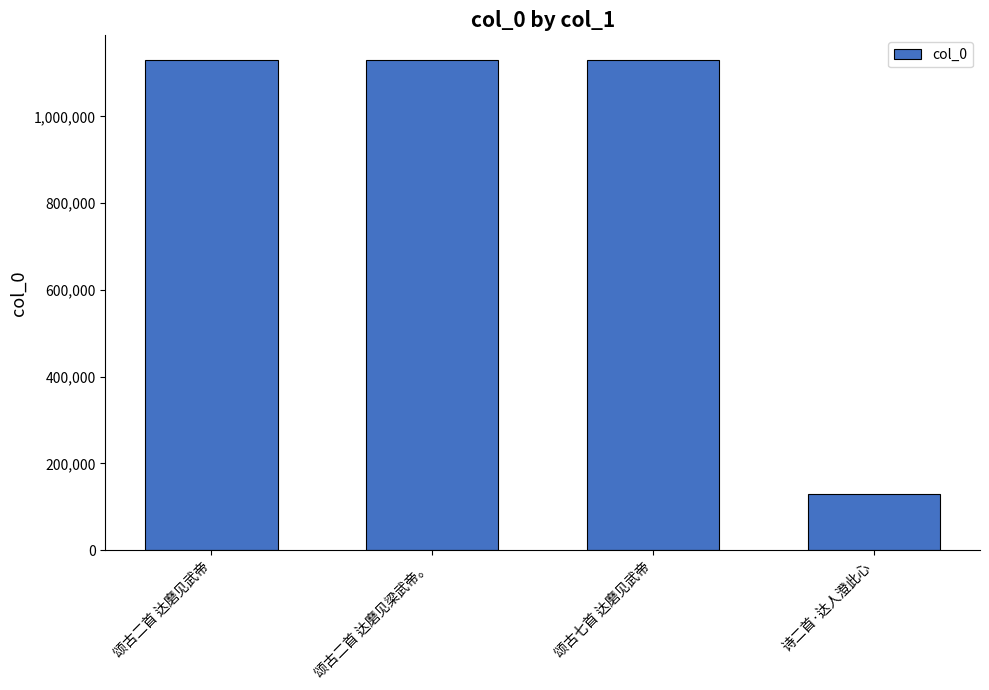

Read the value at 颂古七首 达磨见武帝, to the nearest 100.

1130500